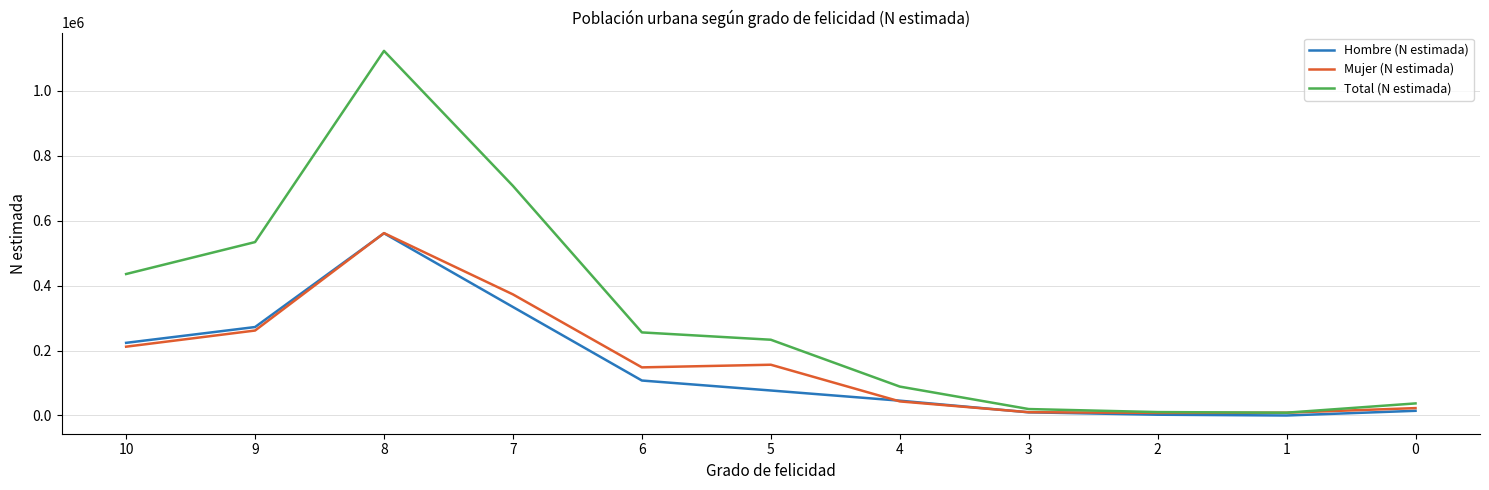

What is the maximum value for Hombre (N estimada)?

560935